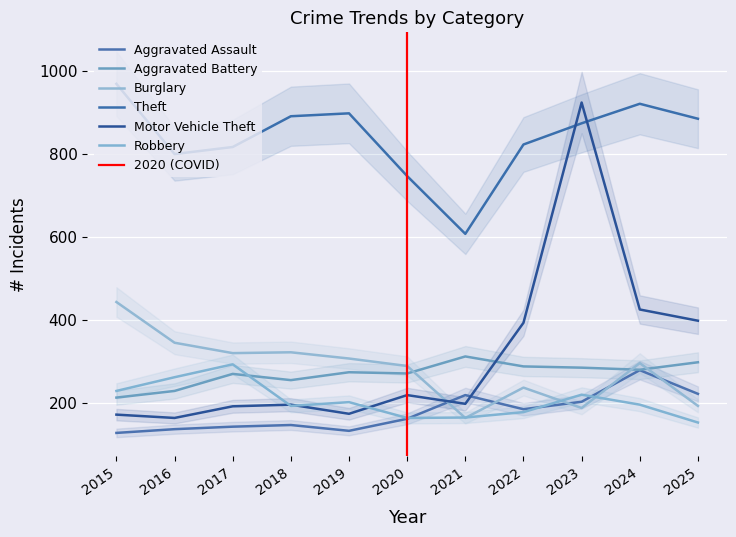

Reading left to right, what are all the values shown in this chart?

Aggravated Assault: 129	138	144	148	134	163	220	186	204	280	223
Aggravated Battery: 214	230	271	256	275	272	313	289	286	281	299
Burglary: 444	346	321	323	308	290	165	238	189	297	194
Theft: 969	800	817	891	898	747	608	823	874	921	885
Motor Vehicle Theft: 173	165	193	197	175	220	199	394	924	426	399
Robbery: 230	263	294	194	203	165	166	179	221	197	154